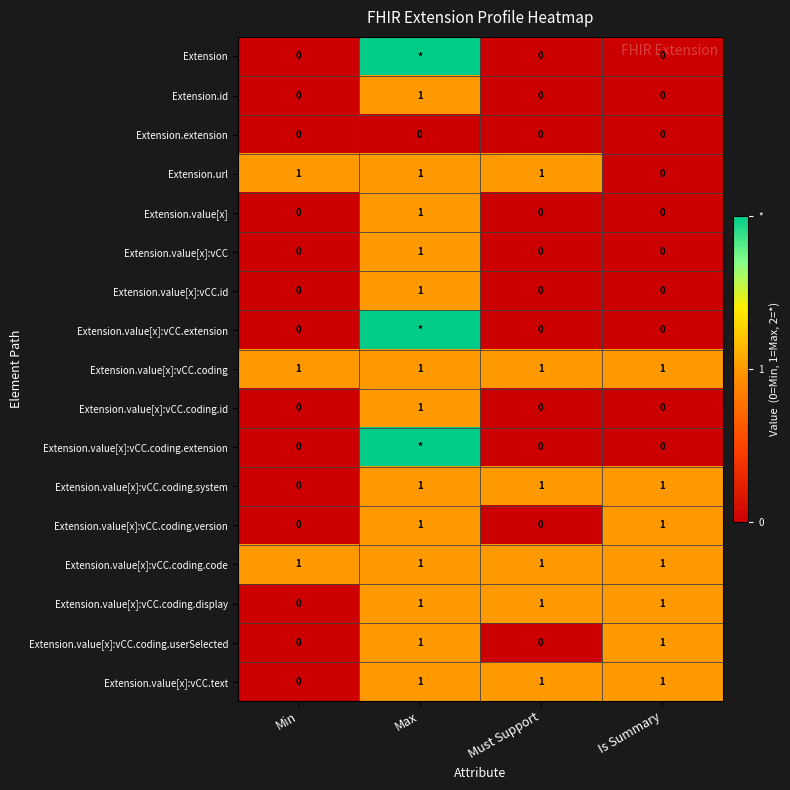

At which label does Extension.value[x]:vCC reach its peak?

Max